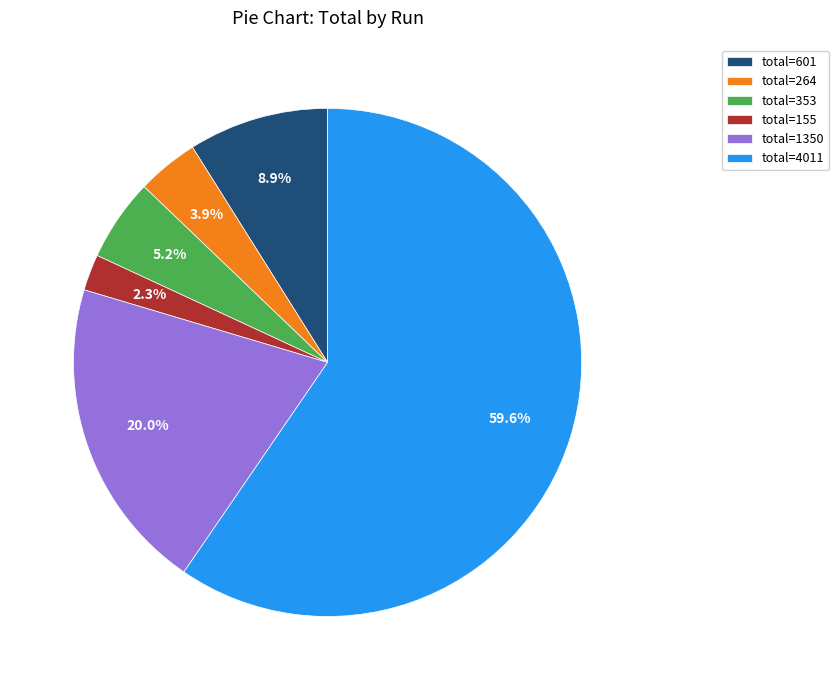

What percentage is NOT represented by total=1350?

80.0%